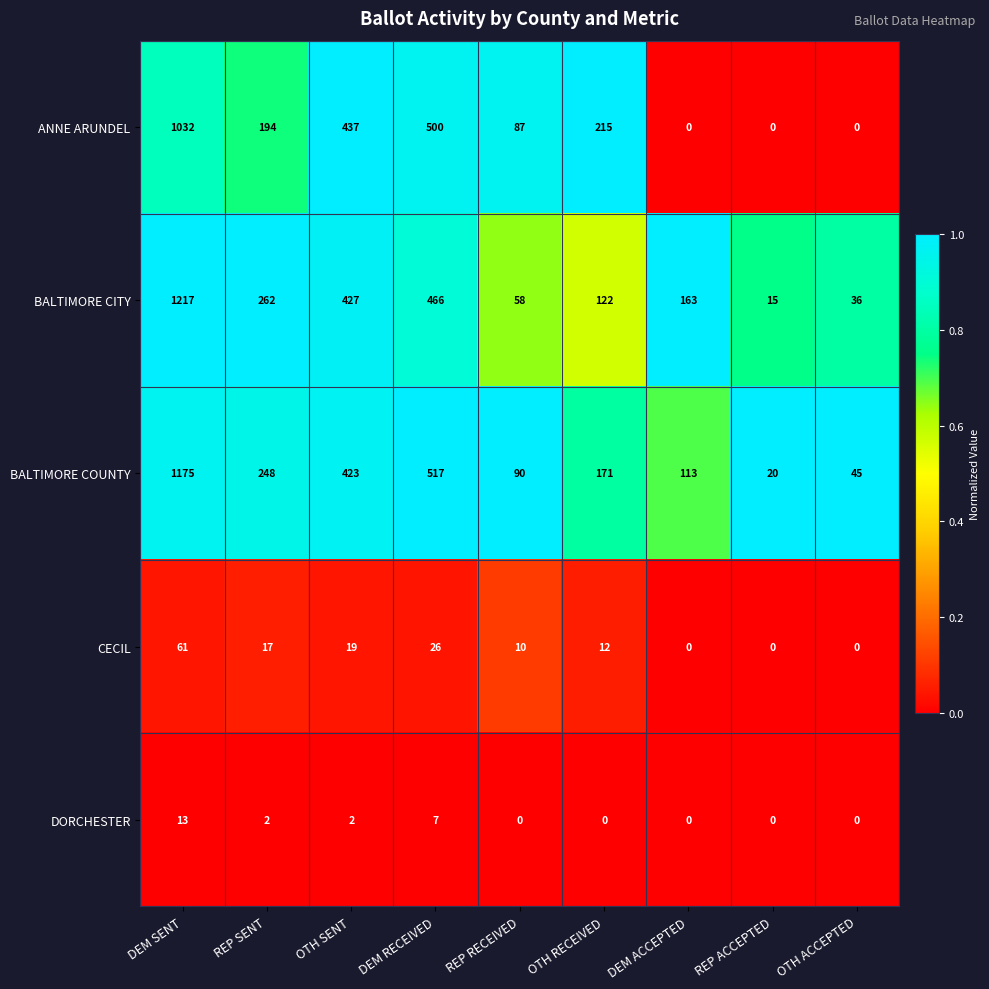

What is the spread (max minus min) of values at DEM SENT?

1204